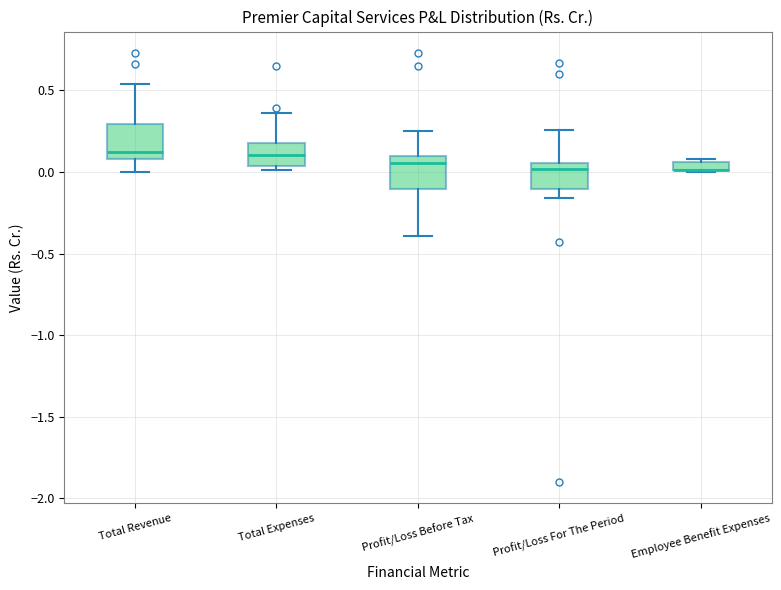

Where is the lower edge of the box for Total Expenses on the y-axis? The values are not printed on the chart, so give them approximately, as read against the axis.

0.05